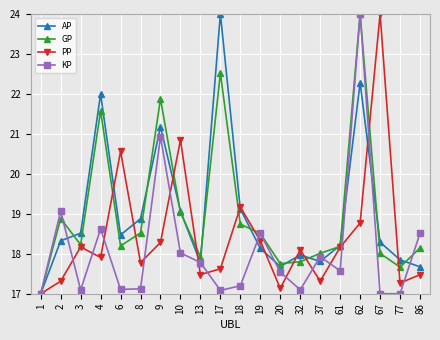

Is it true that GP equals 17.7 at 77?

True